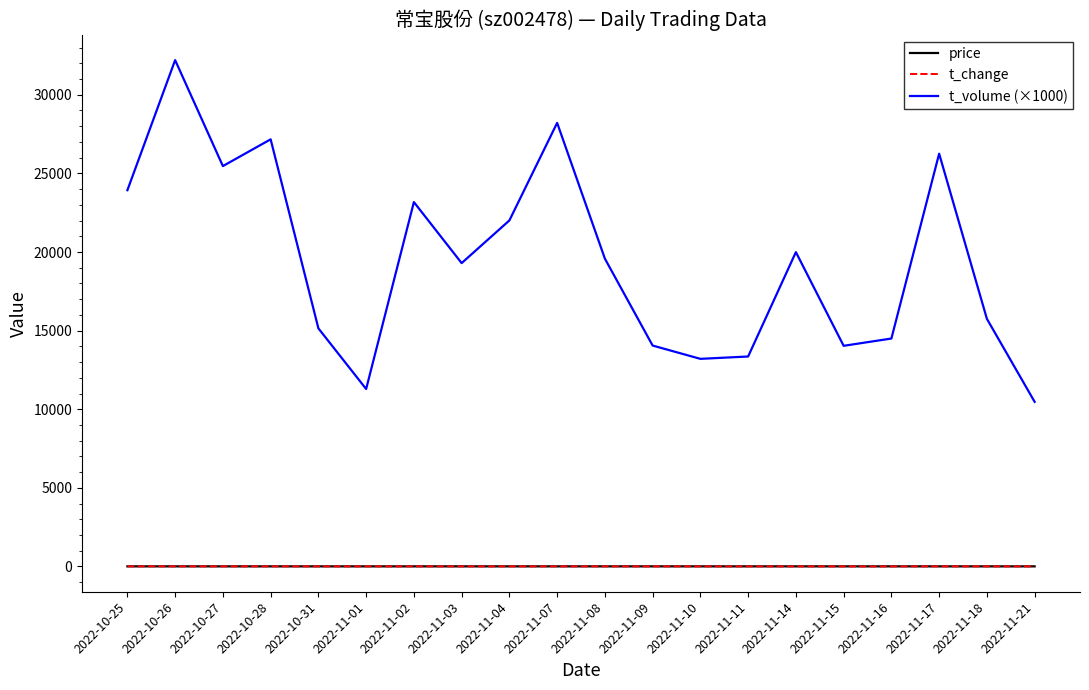

What position from the right is 2022-11-07?

11